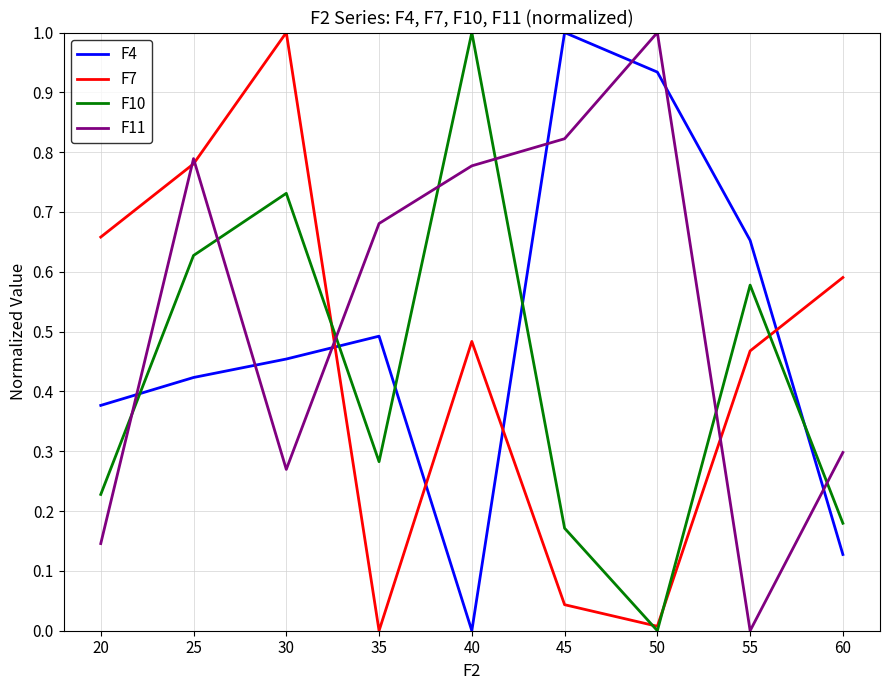

Where is the first local minimum for F11?

30